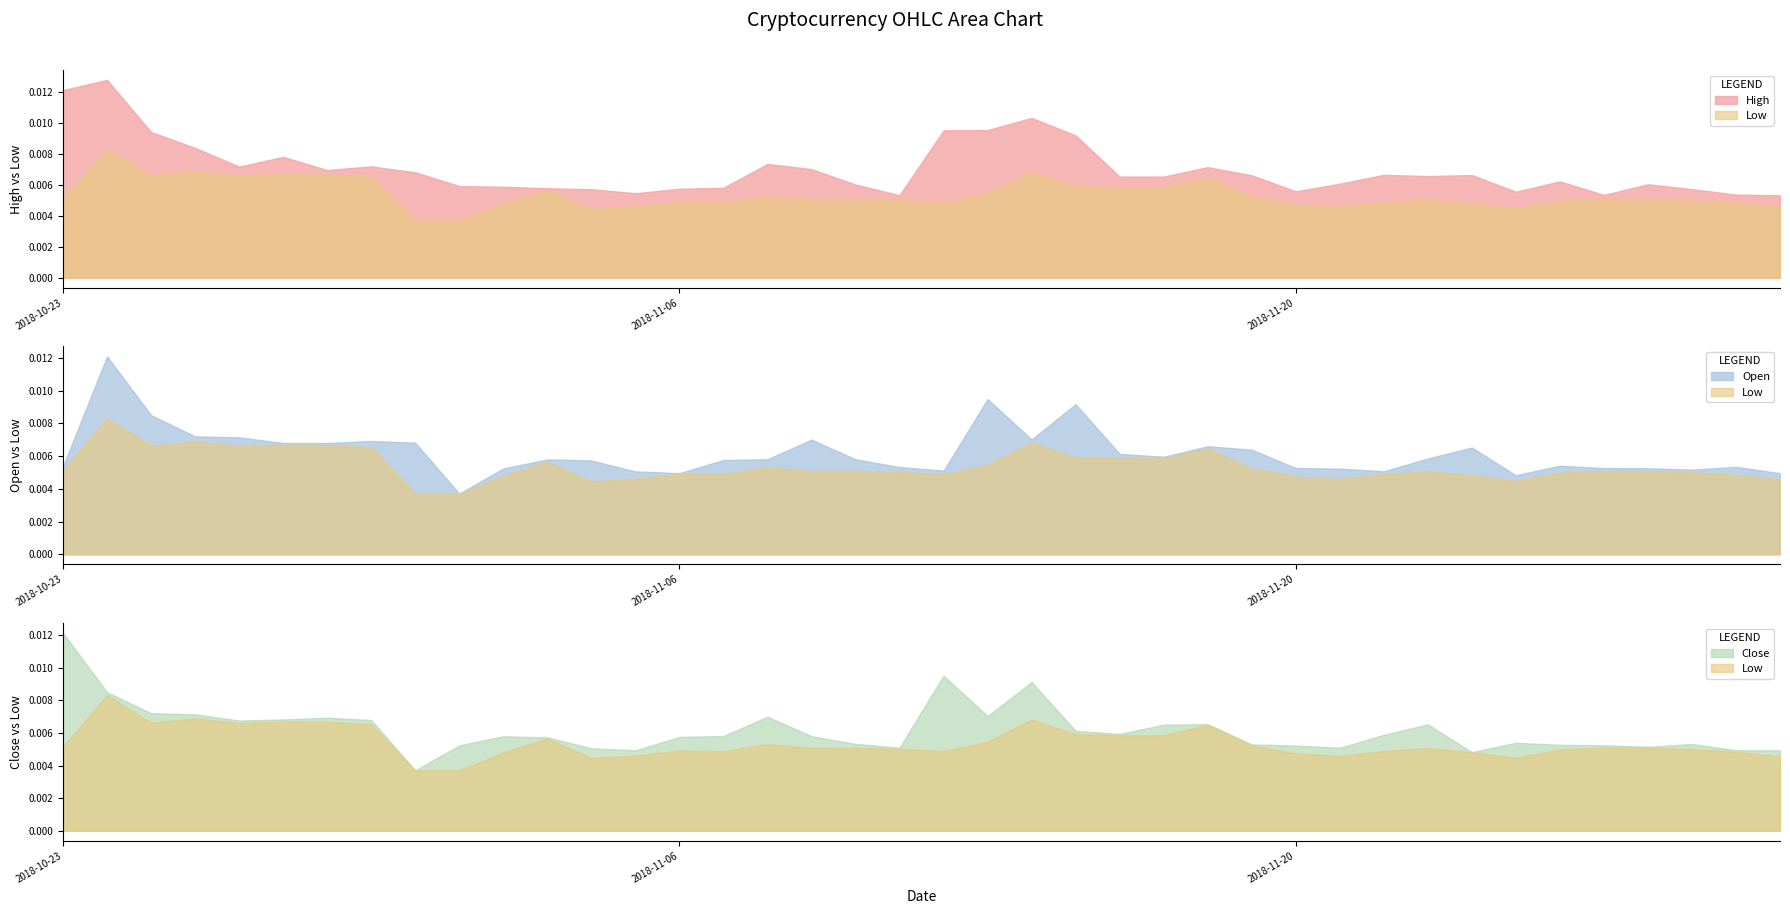

Count the number of categories in the chart.

40